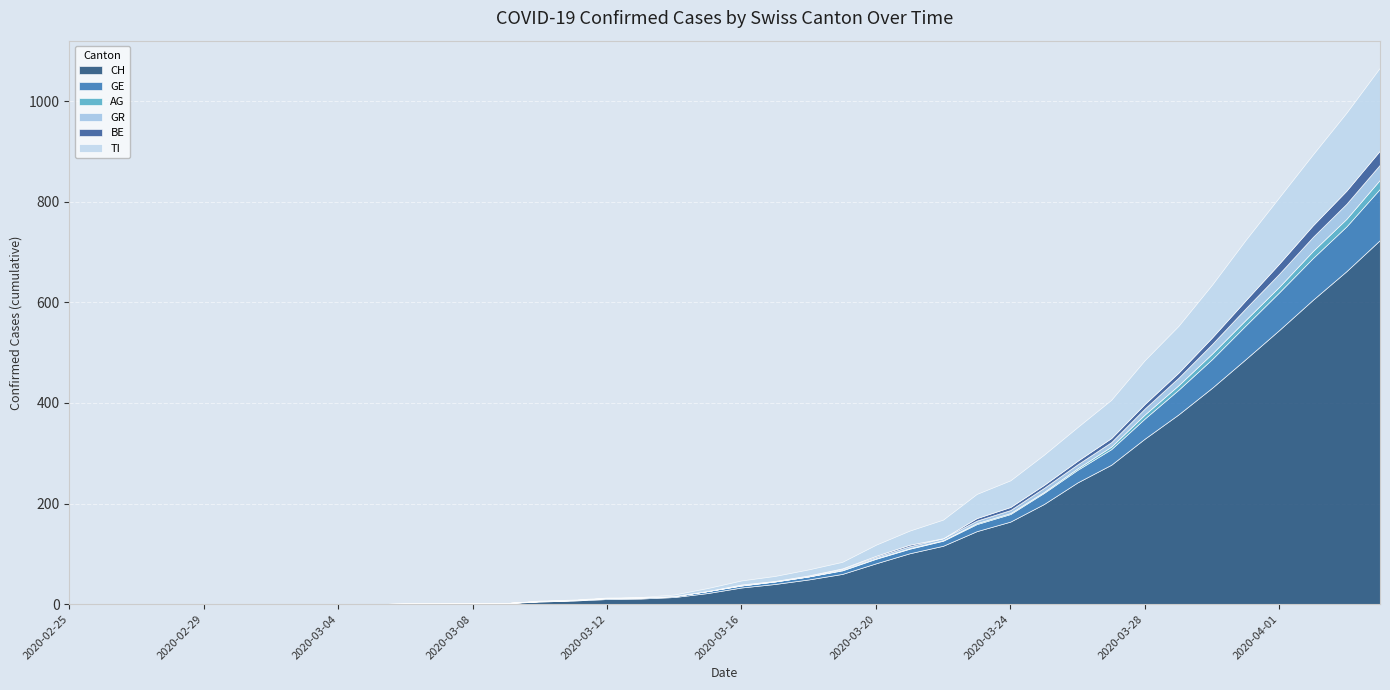

Between 2020-03-12 and 2020-03-22, which series saw the biggest shift?

CH